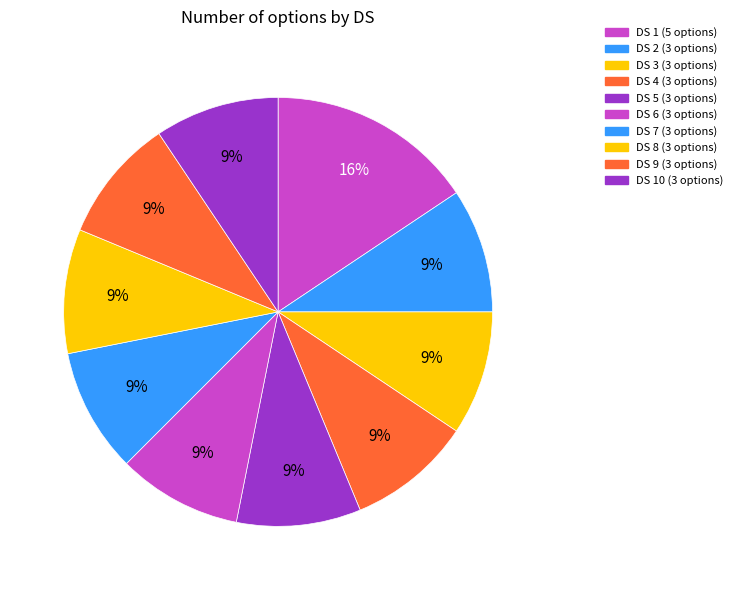

How many segments does this pie chart have?

10